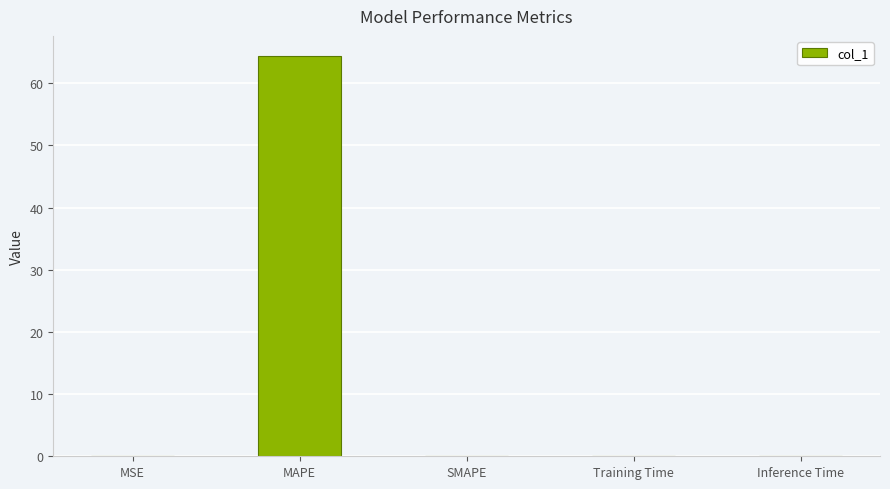

The value at MAPE is 31.9. True or false?

False